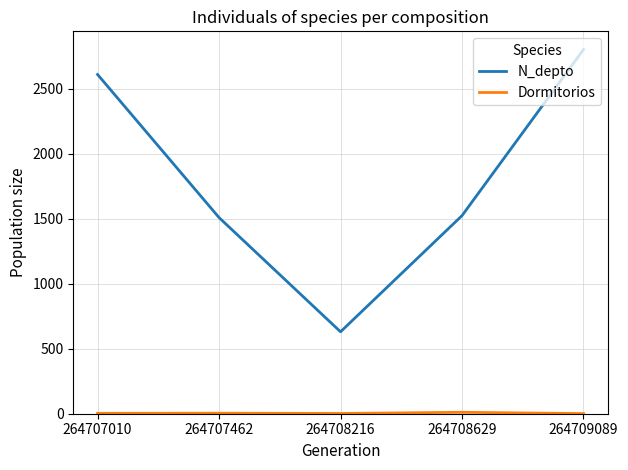

True or false: N_depto has a value of 1548 at 264709089.

False